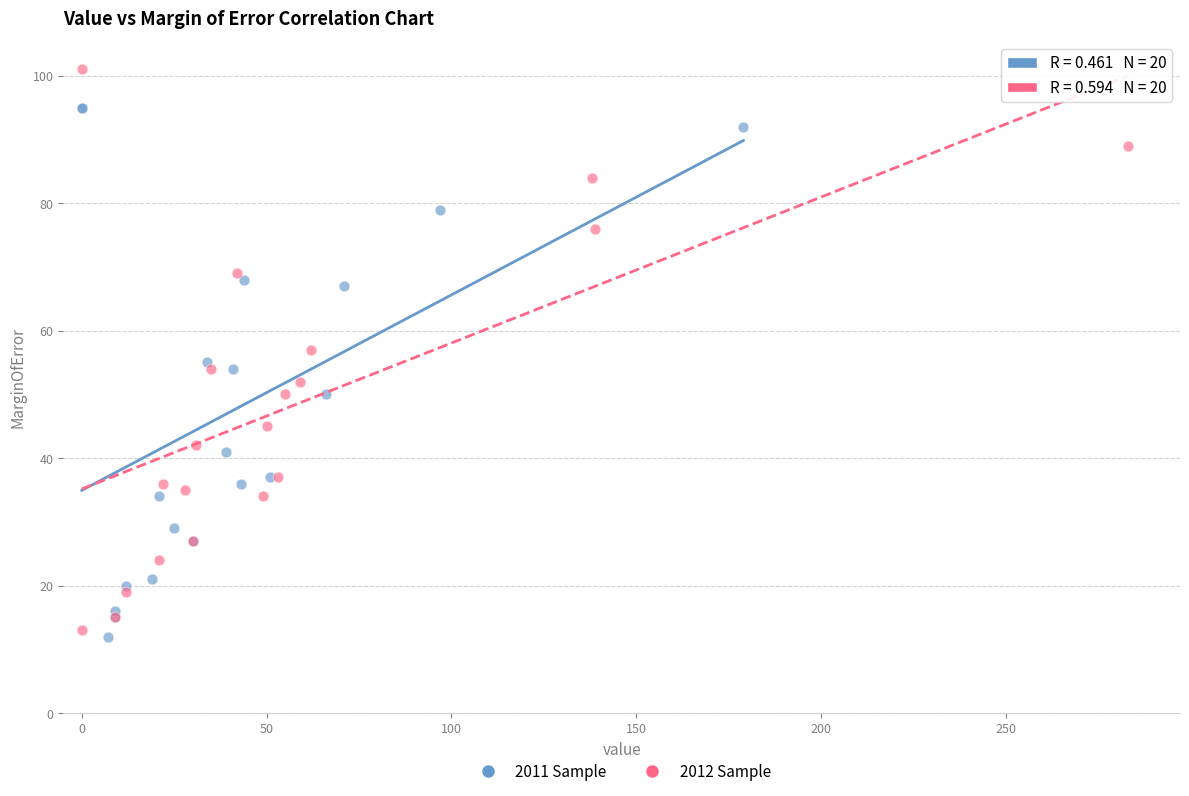

Which series contains the highest Y value?

2012 Sample